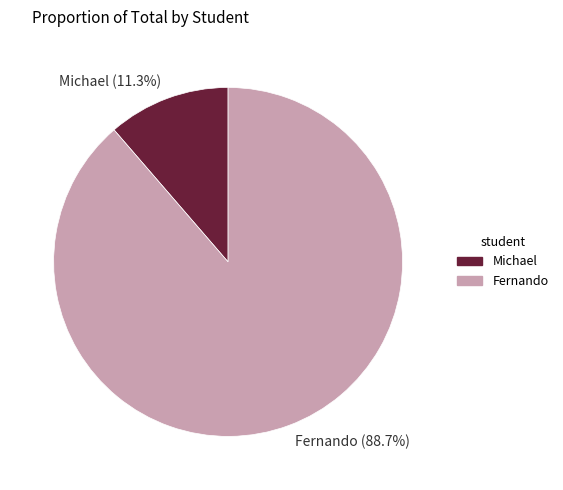

Which slice is the largest?

Fernando